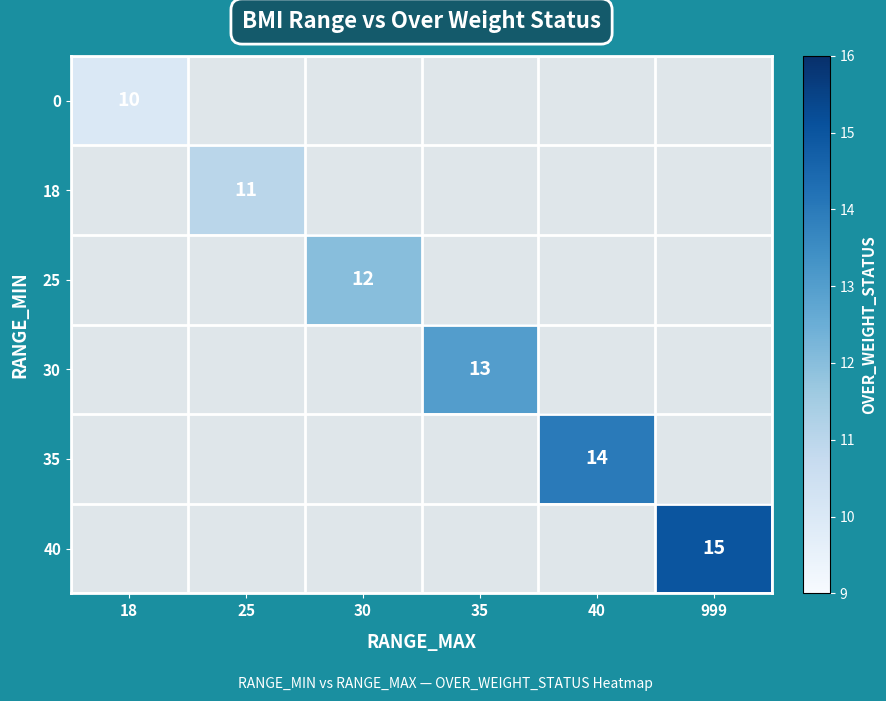

The 0 series shows 17 at 18. True or false?

False